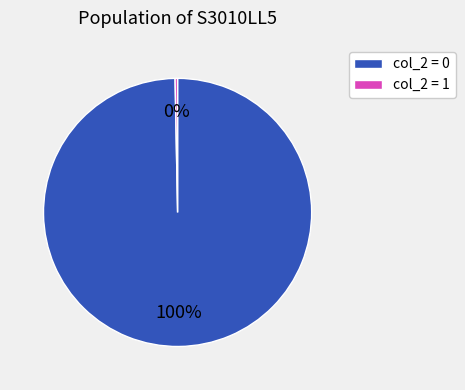

What is the largest slice in the pie chart?

col_2 = 0